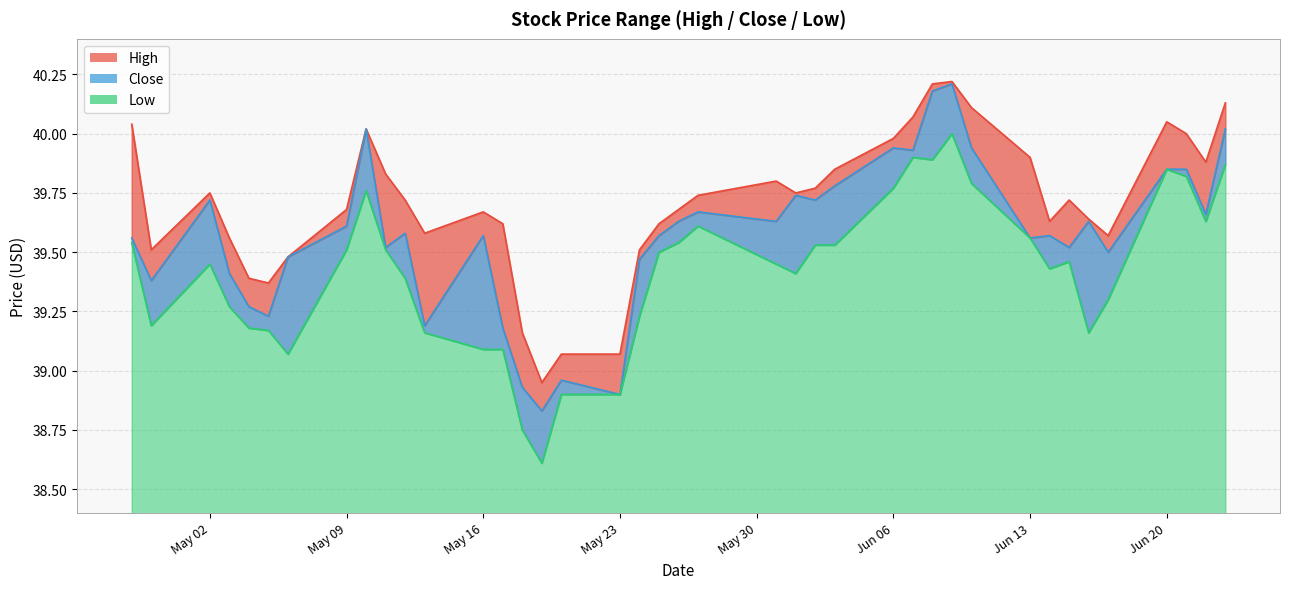

In Close, how many points are higher than both neighbors (excluding endpoints)?

11